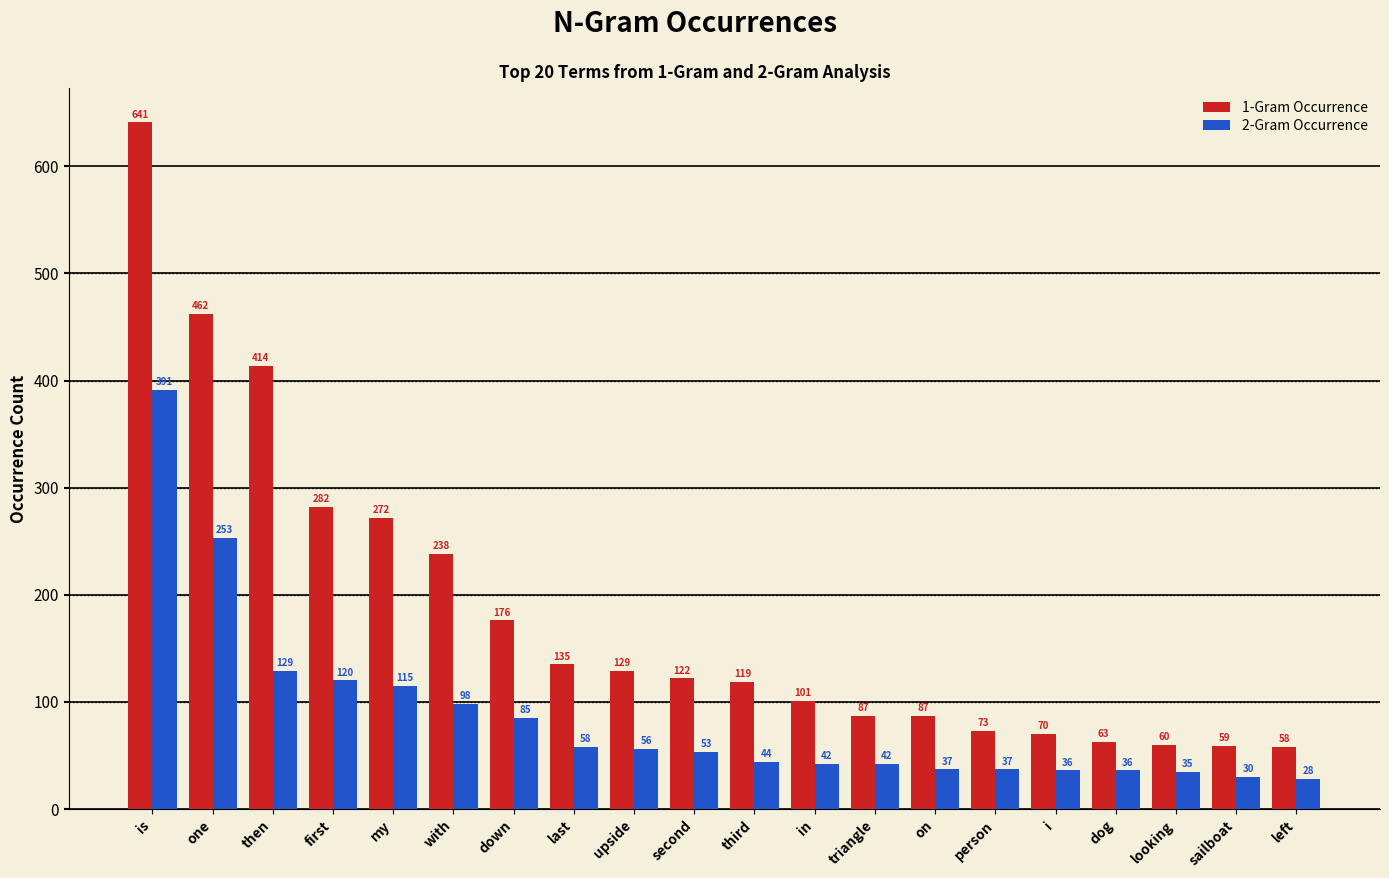

List the series in order of their overall mean, lowest first.

2-Gram Occurrence, 1-Gram Occurrence